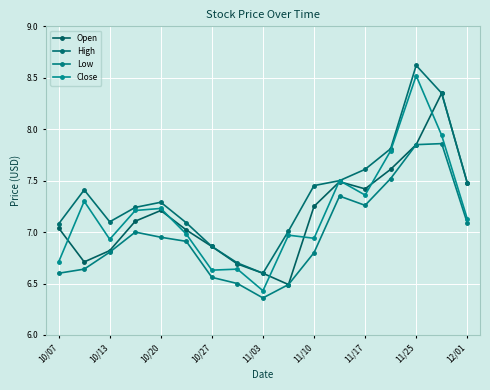

Is this an area chart (filled region under the line)?

No